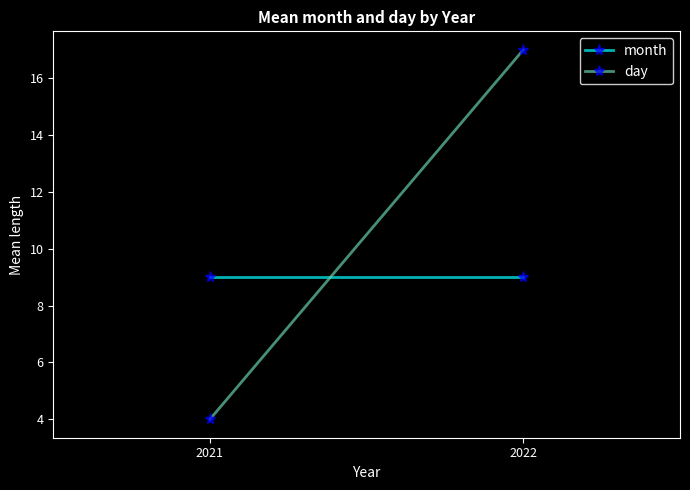

Read the month value at 2022.

9